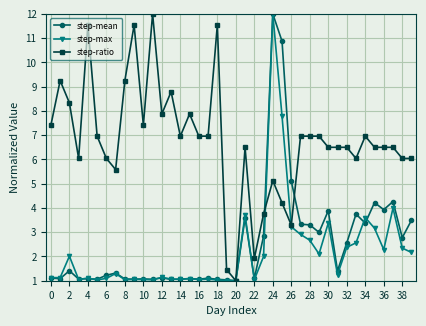

True or false: step-max has more than 0 points higher than both neighbors.

True